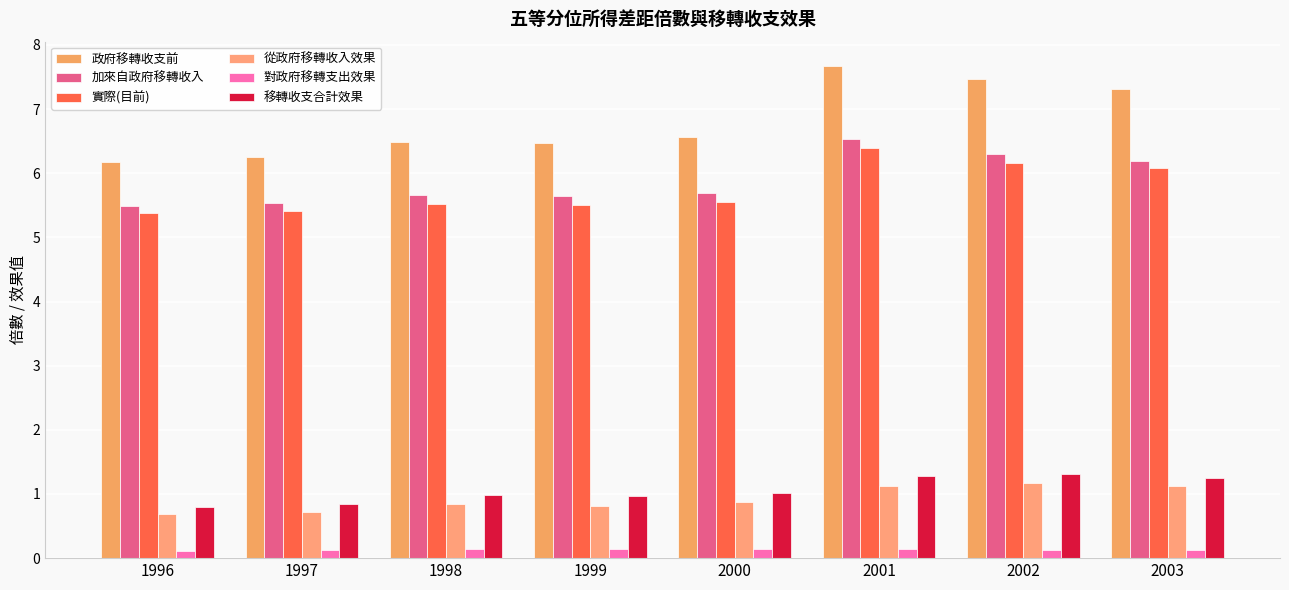

What is the value of the 對政府移轉支出效果 bar at the 1st from the left?

0.1